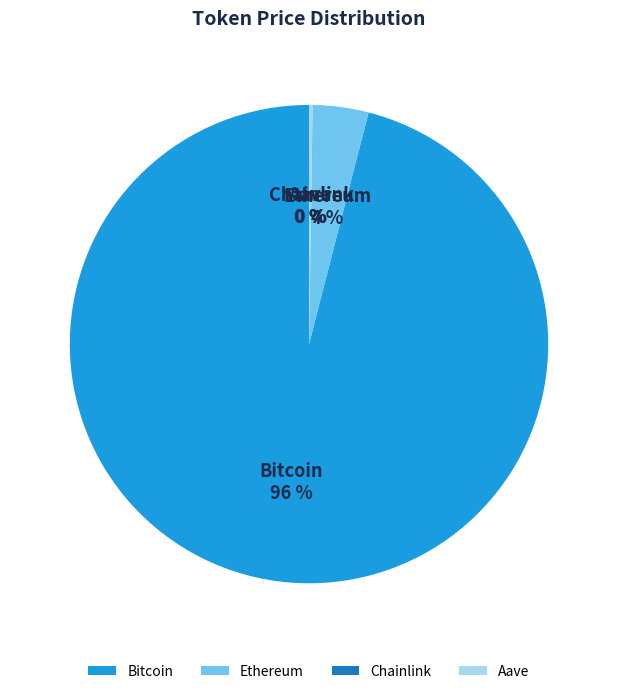

Which category has the biggest portion of the pie?

Bitcoin